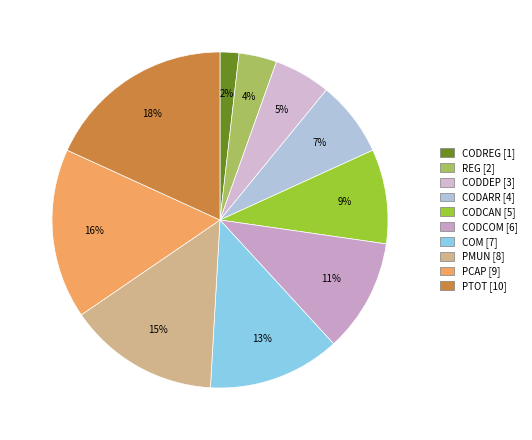

Is there any slice that represents more than half of the pie?

No